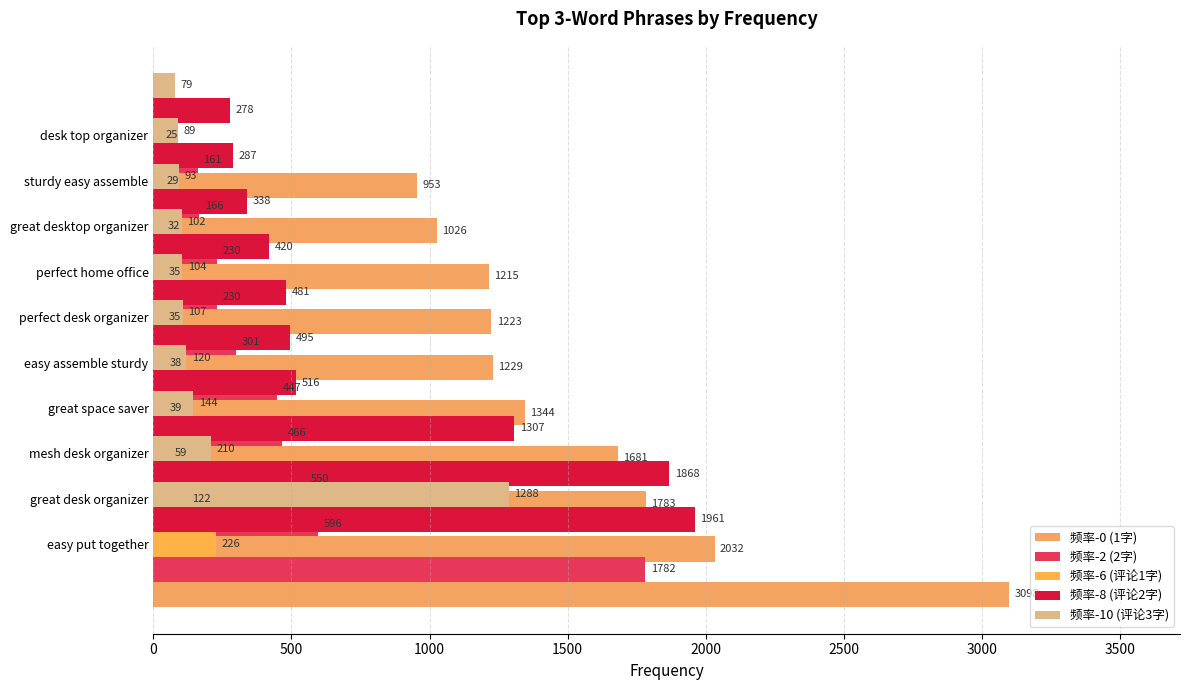

What is the approximate value of 频率-0 (1字) at 0, to the nearest 10?

3100